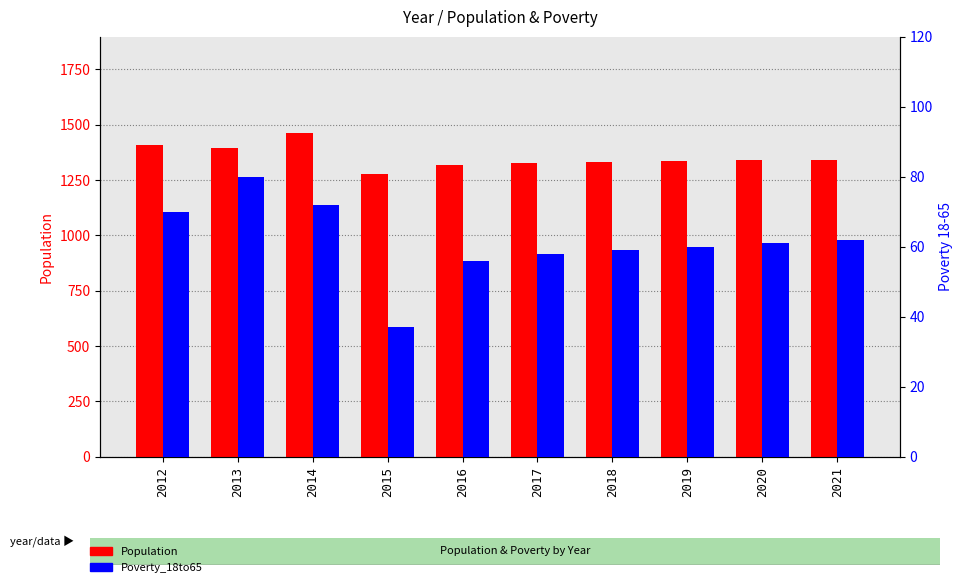

Which has a higher value, 2017 or 2019?

2019